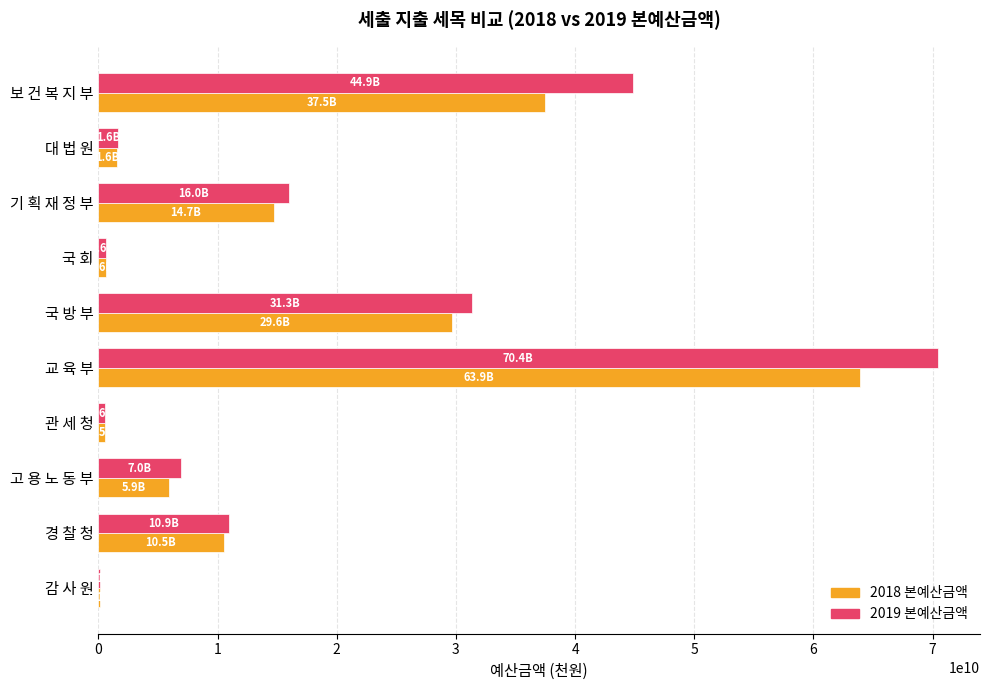

Which series has the largest total across all categories?

2019 본예산금액